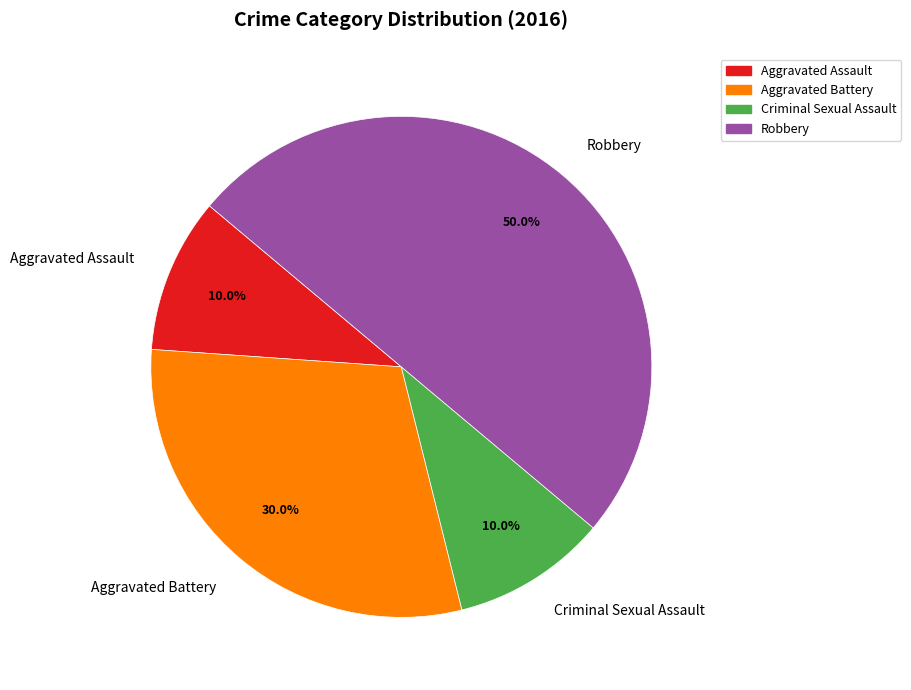

True or false: Aggravated Battery accounts for 30% of the total.

True